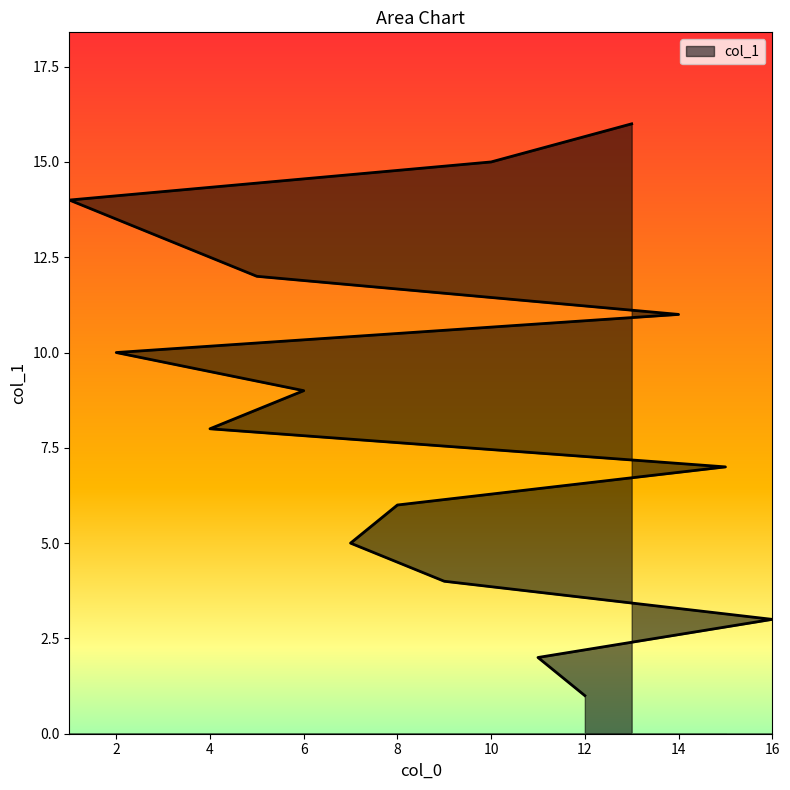

At which category does the chart reach its minimum across all series?

12